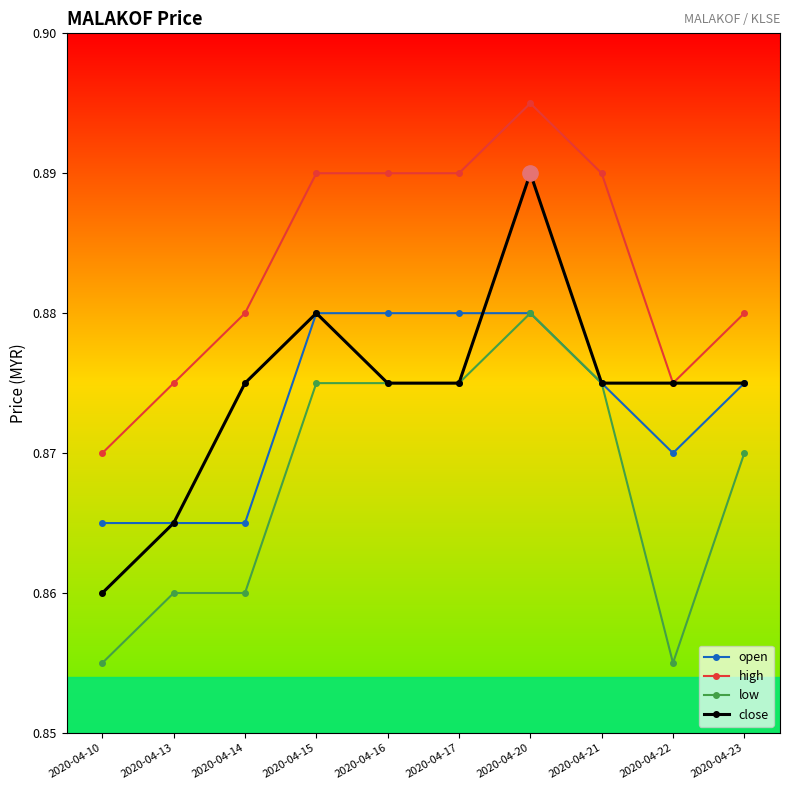

True or false: high has a value of 0.5 at 2020-04-10.

False